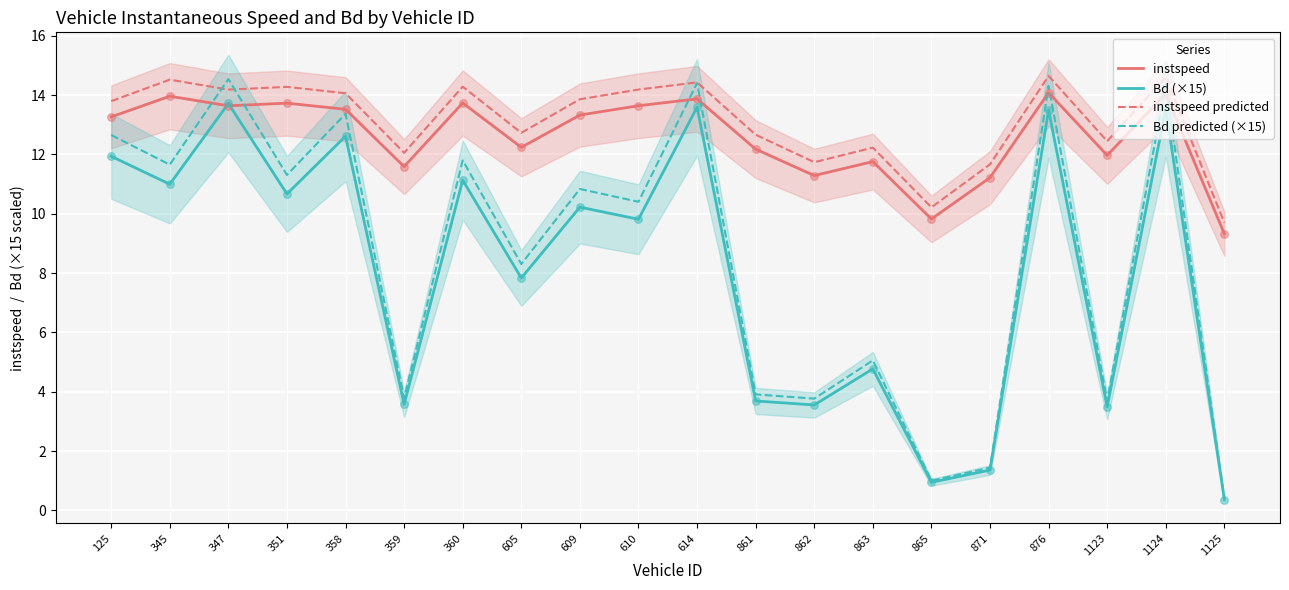

At which category is the sum across all series the highest?

1124